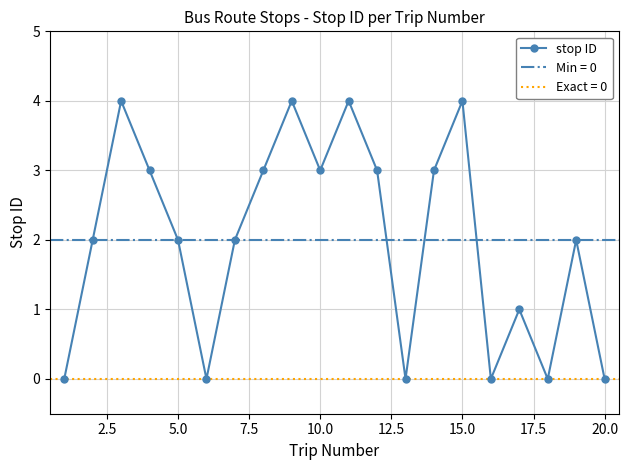

What is the difference between the maximum and minimum values?

4